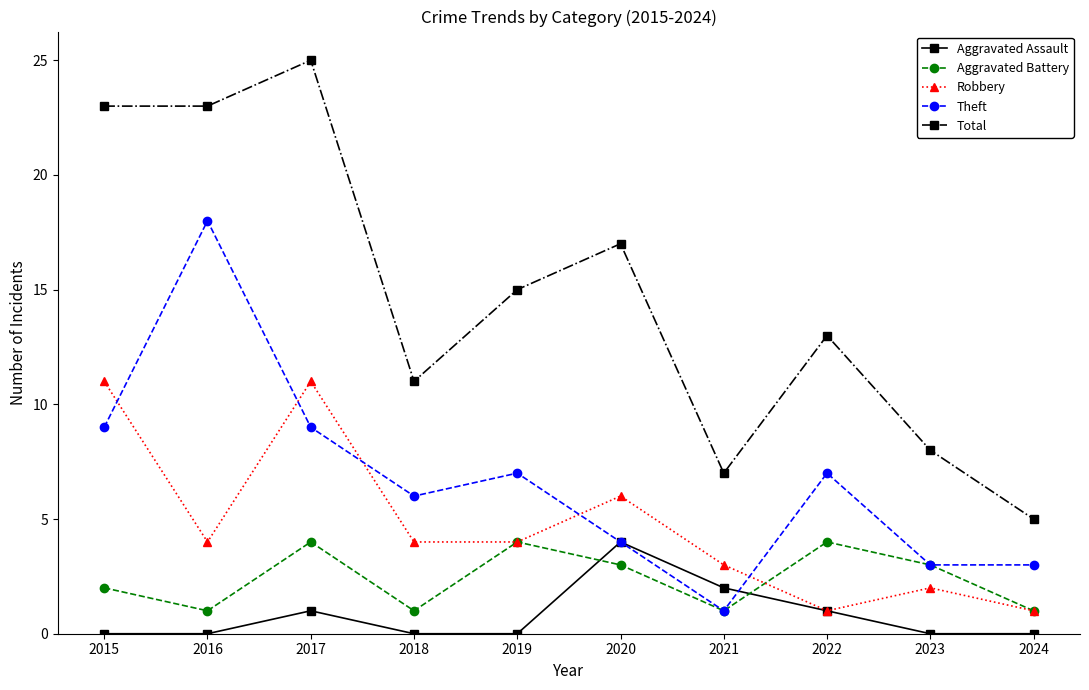

Which series has the largest total across all categories?

Total